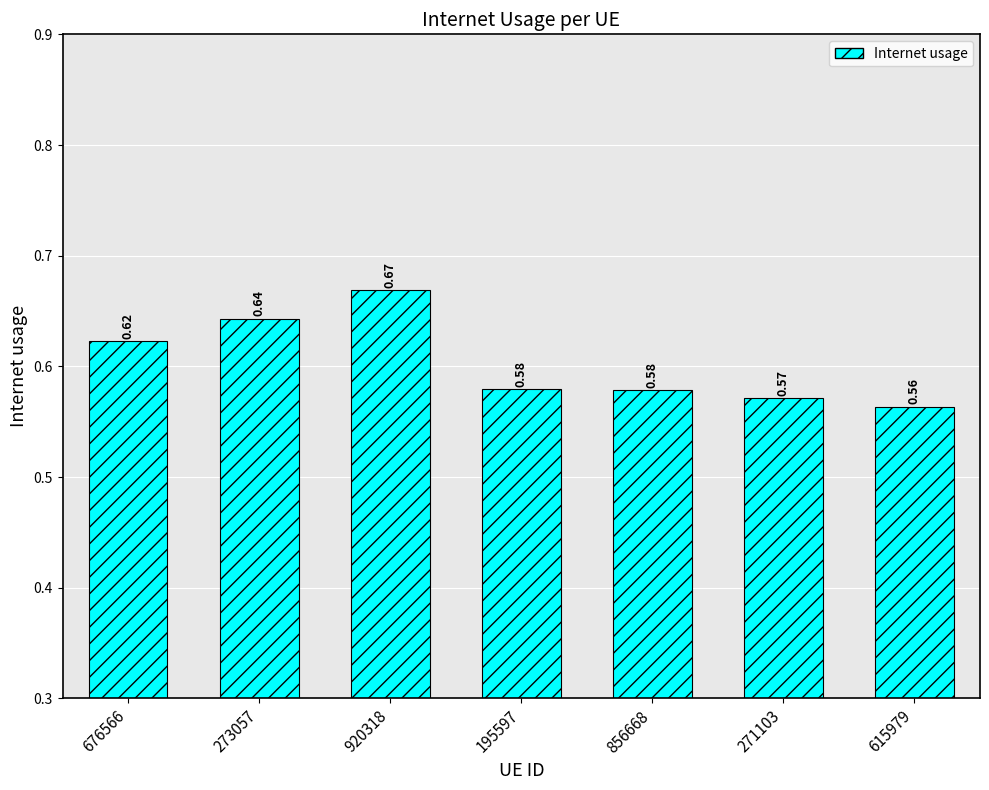

Where is the data nearest to the value 0?

615979